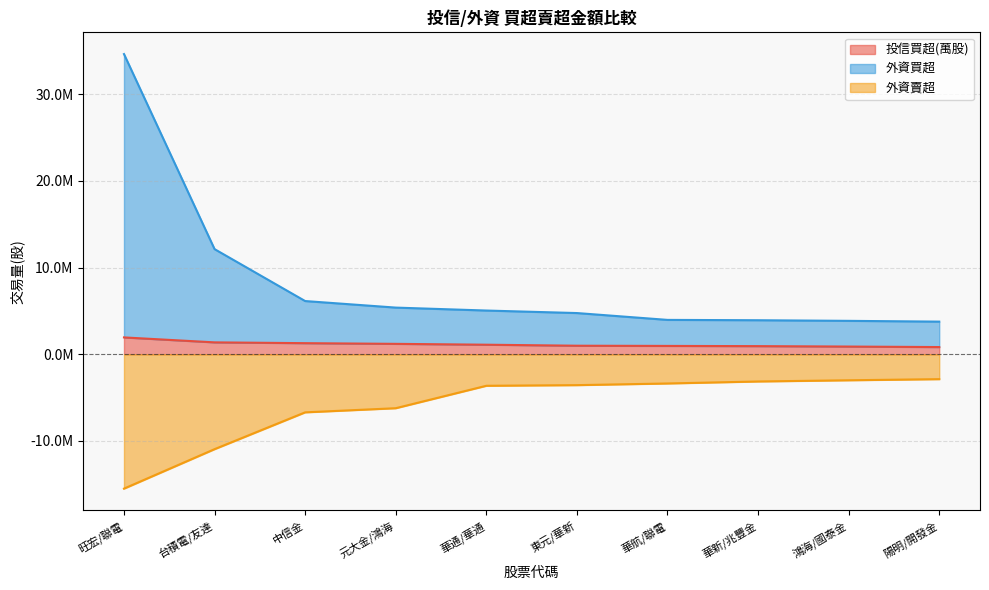

What is the sum of all 投信買超(萬股) values?

11478240